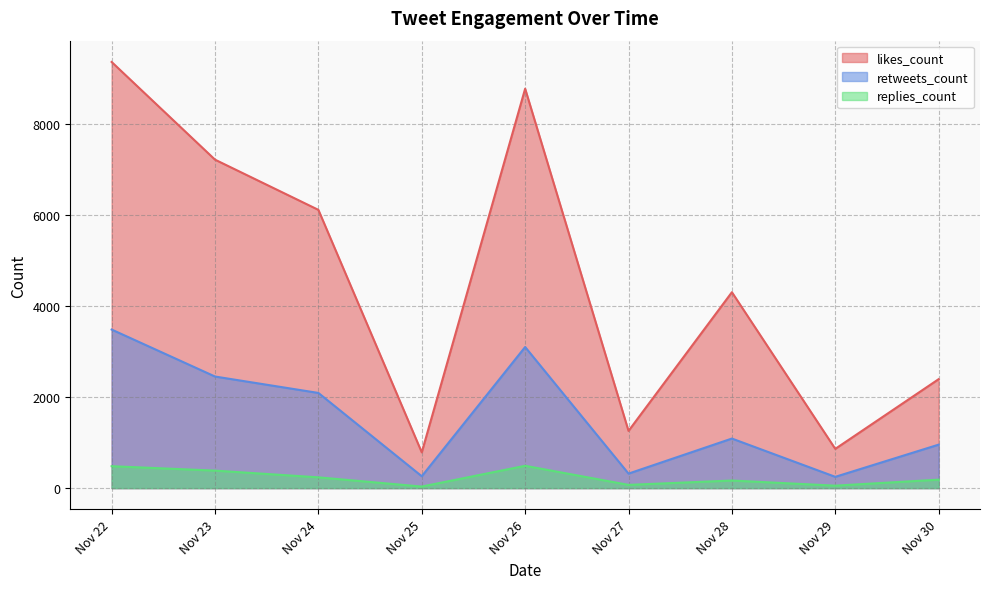

Which series has the largest total across all categories?

likes_count